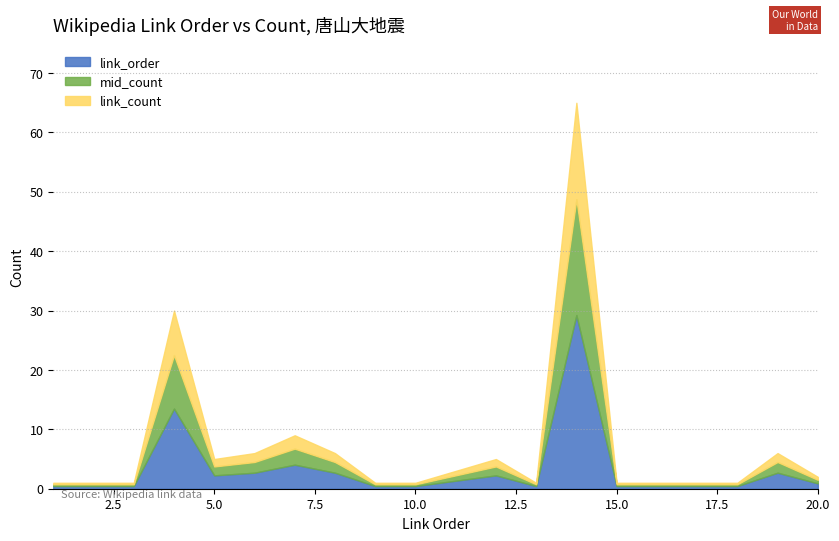

What is the sum of all link_order values?

66.2